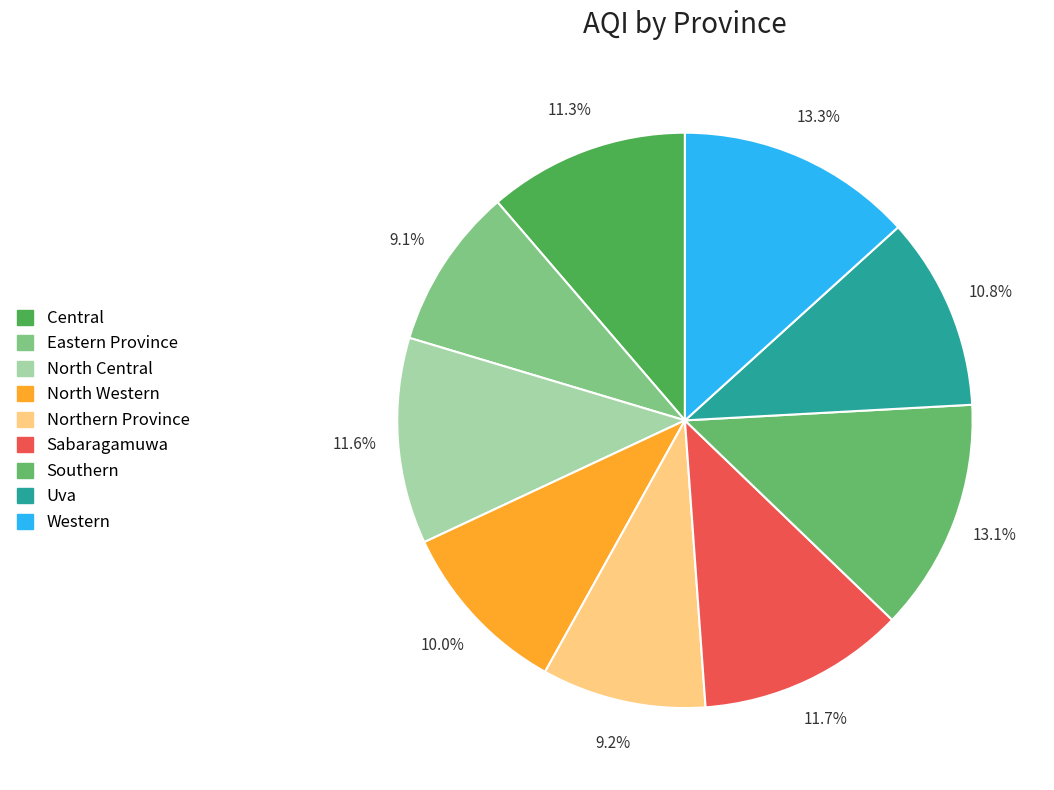

To the nearest percent, what percentage of the pie is Sabaragamuwa?

12%